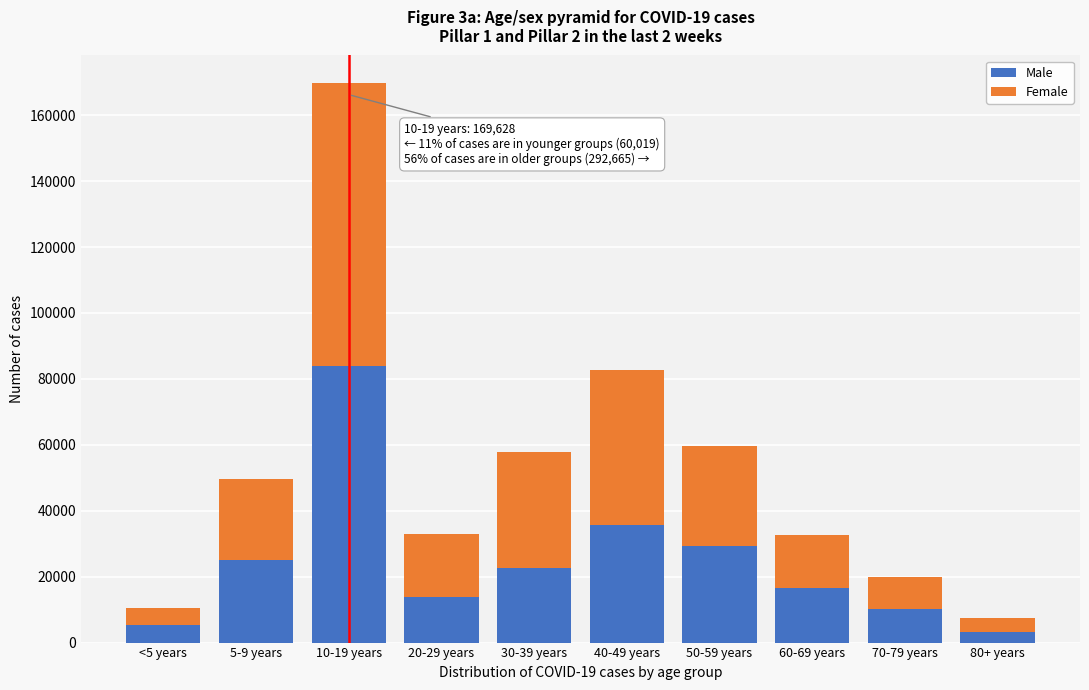

Reading right to left, what are the values for Male?

80+ years=3358	70-79 years=10078	60-69 years=16455	50-59 years=29337	40-49 years=35683	30-39 years=22774	20-29 years=13908	10-19 years=84020	5-9 years=25128	<5 years=5242